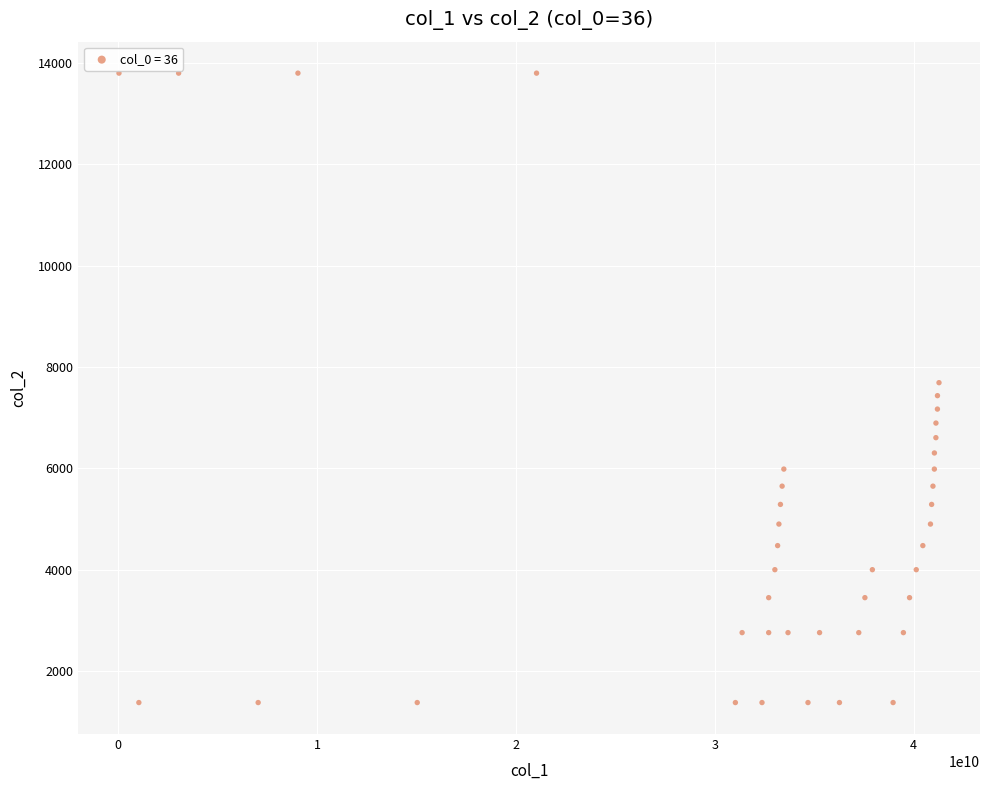

What is the range of X values (max minus min)?

41240801188